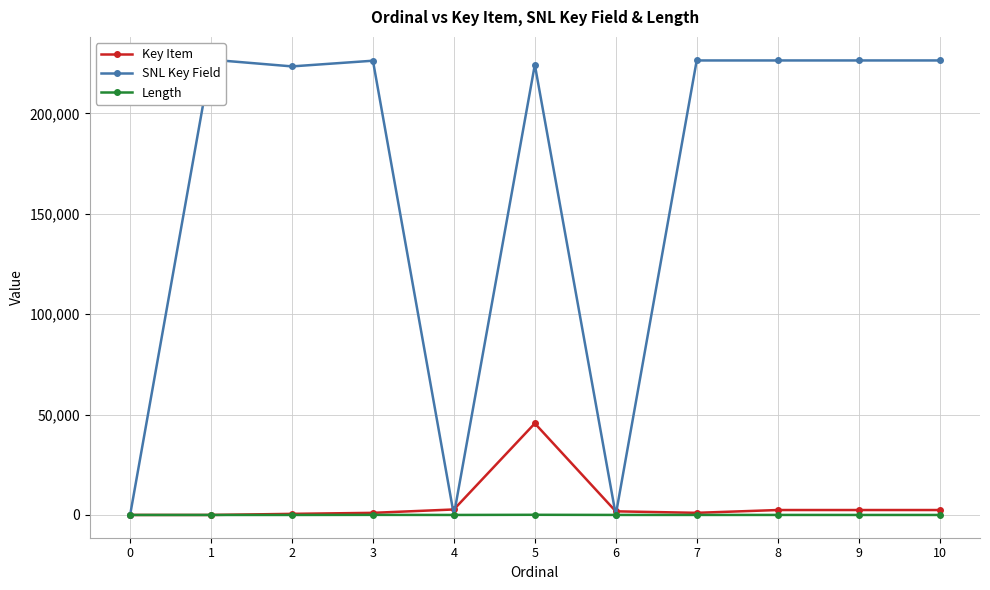

How many lines are shown in the chart?

3